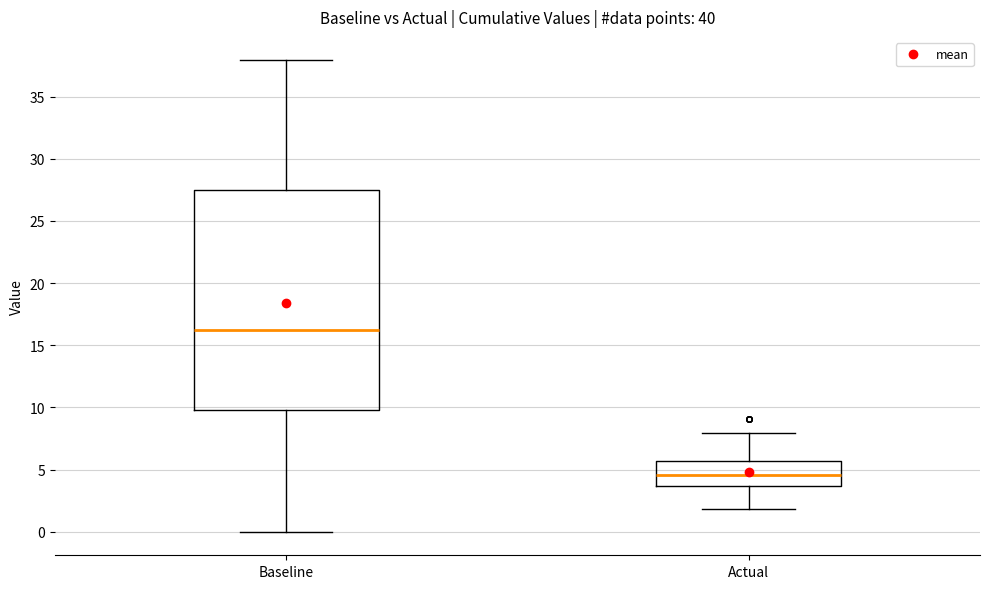

Reading left to right, transcribe this box plot: for each box, give where its median line is, the range the box spans, and where its two whiskers end, as read against the y-axis. The values are not printed on the chart, so give them approximately, as read against the axis.

Baseline: median 16.5, box 10.0 to 27.5, whiskers 0.0 to 38.0
Actual: median 4.5, box 3.5 to 5.5, whiskers 2.0 to 8.0